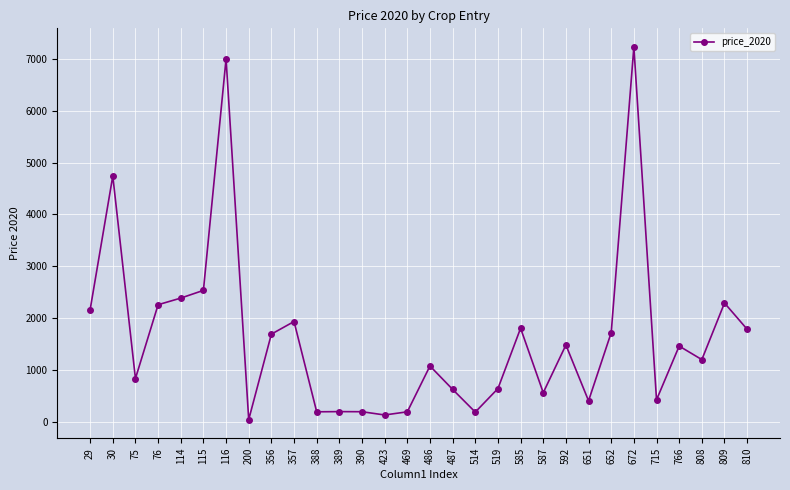

Which label corresponds to the largest value in the chart?

672